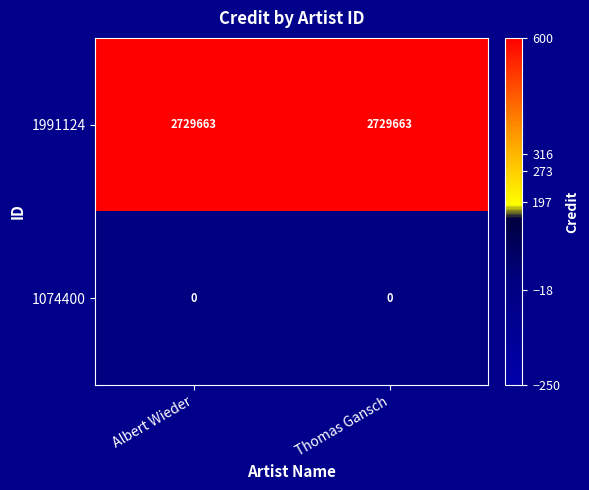

What is the sum of the 1991124 values at Thomas Gansch and Albert Wieder?

5459326